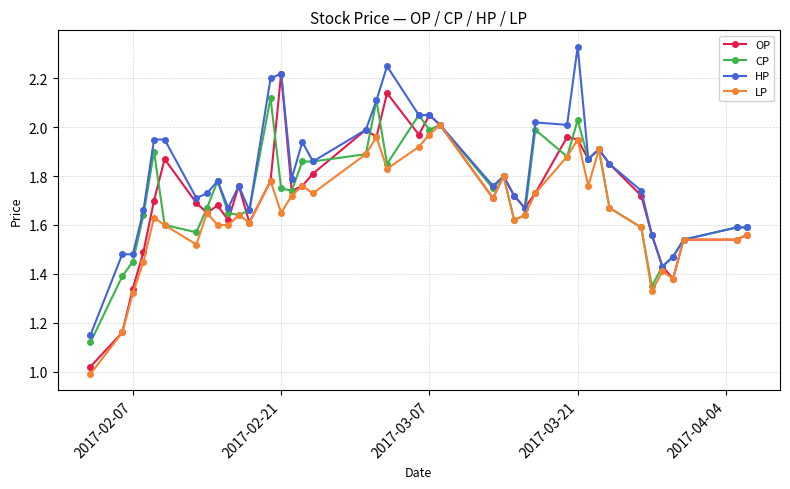

Which series has the largest total across all categories?

HP